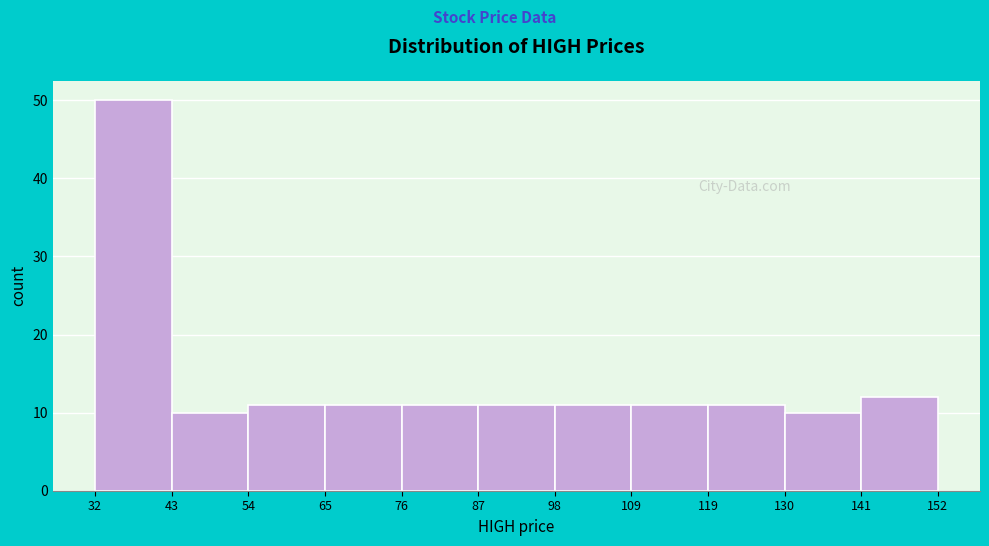

Which range on the x-axis has the tallest bar?

32 to 43